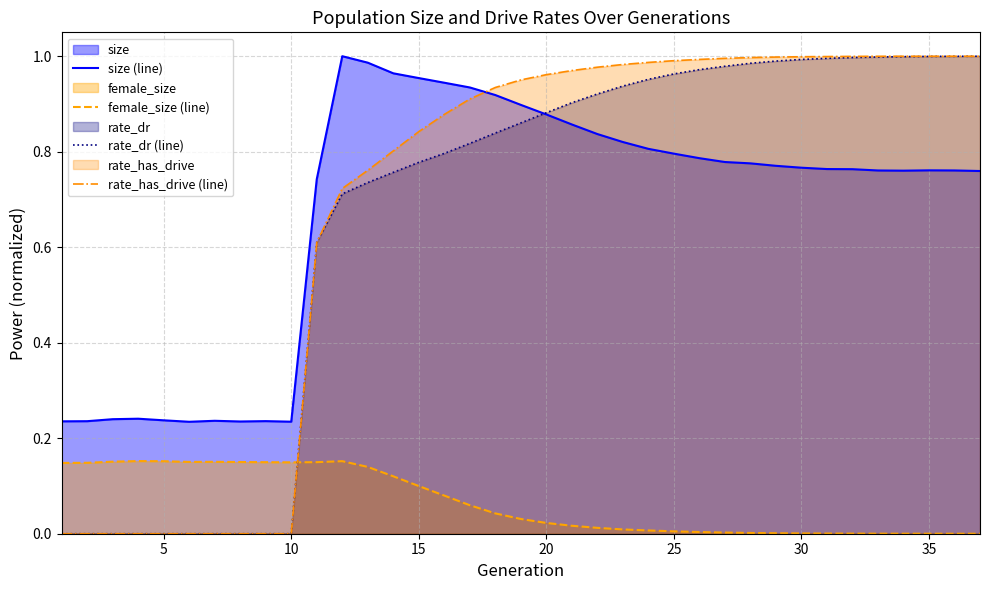

The size (line) series shows 0.5 at 25. True or false?

False